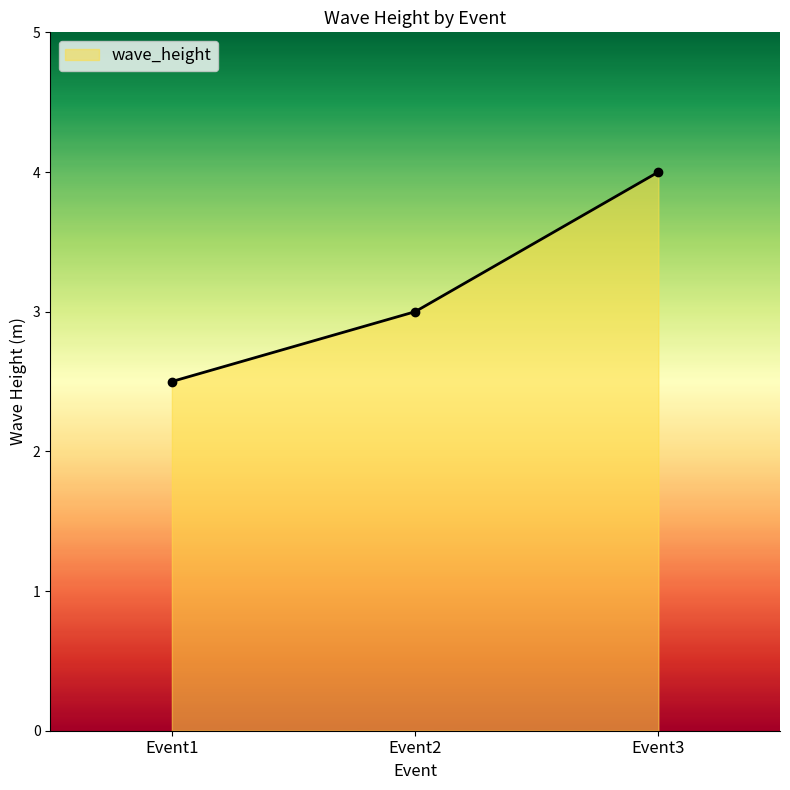

Reading right to left, transcribe all the data shown in this chart.

4.0	3.0	2.5